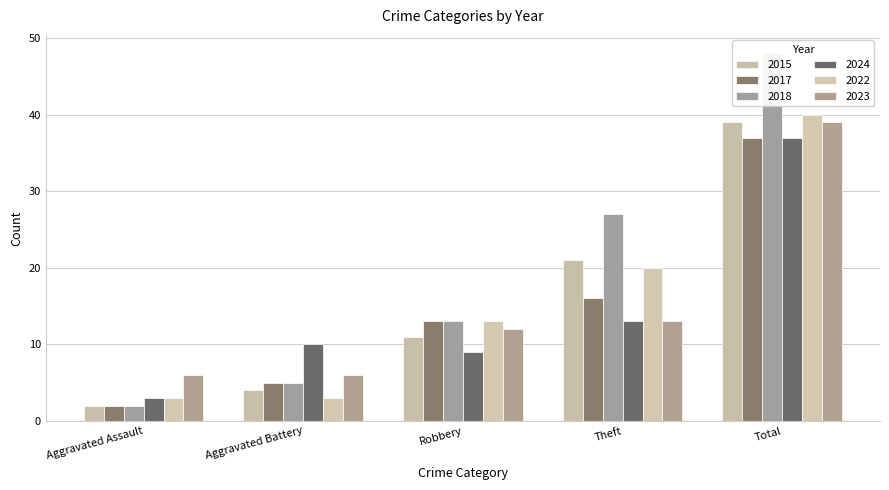

At which category is the sum across all series the highest?

Total